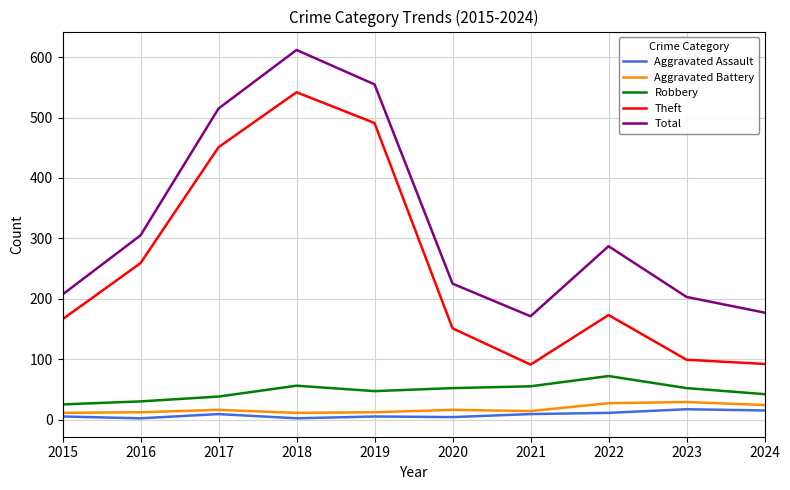

What is the difference between the highest and lowest values at 2023?

186